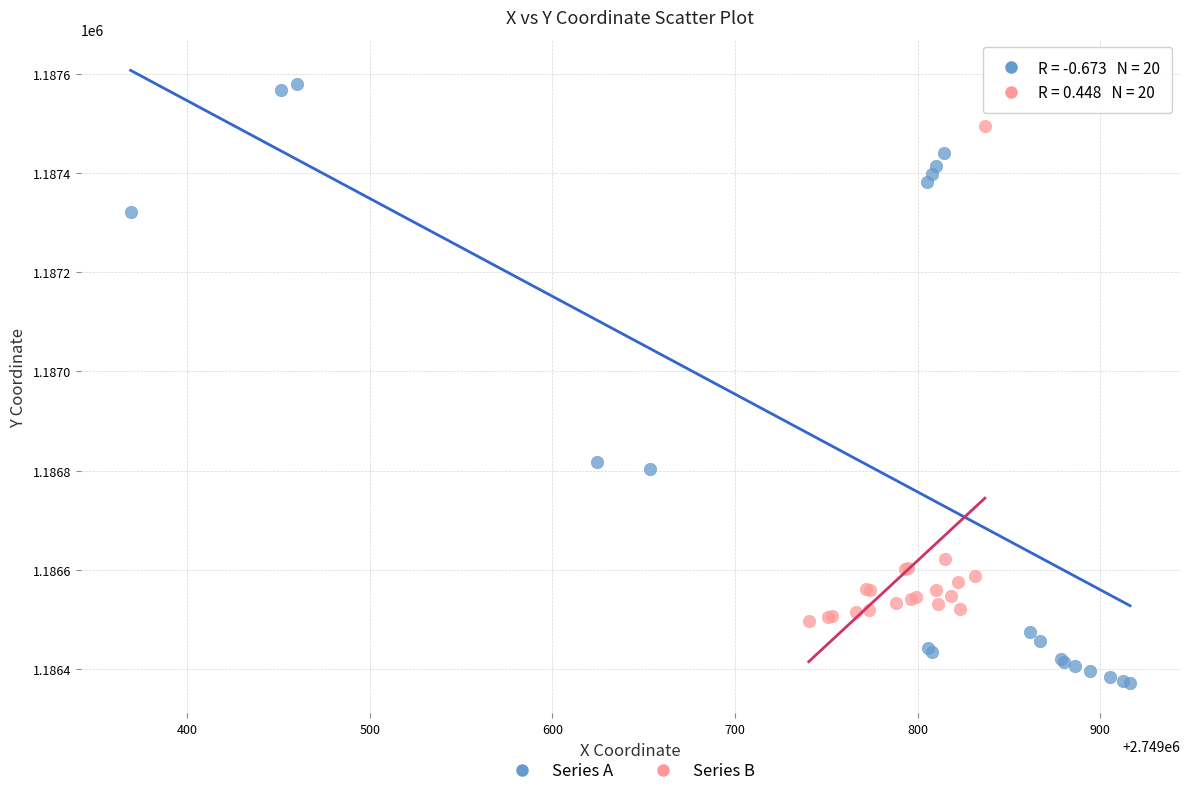

Which series contains the highest Y value?

Series A